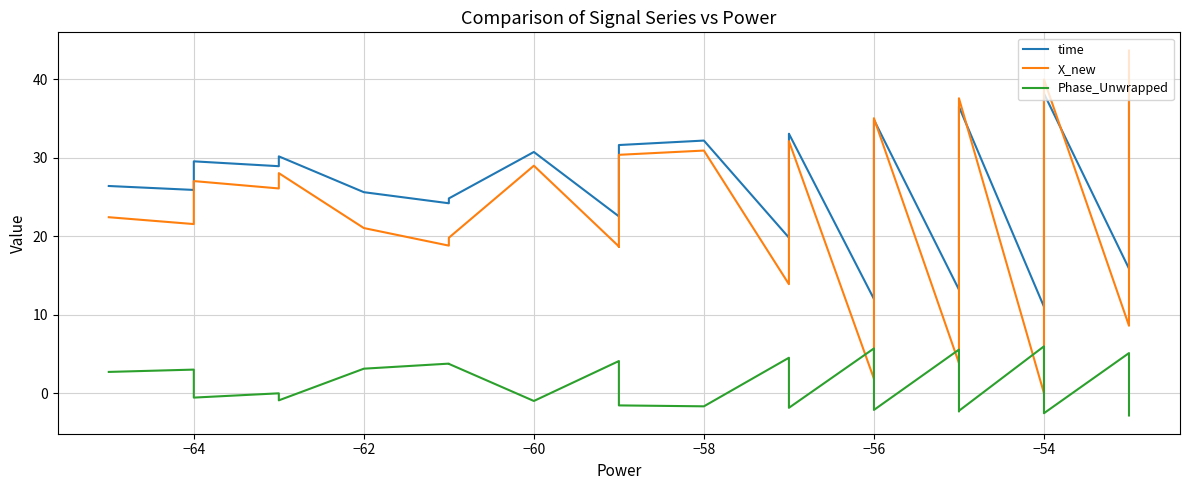

Is this an area chart (filled region under the line)?

No